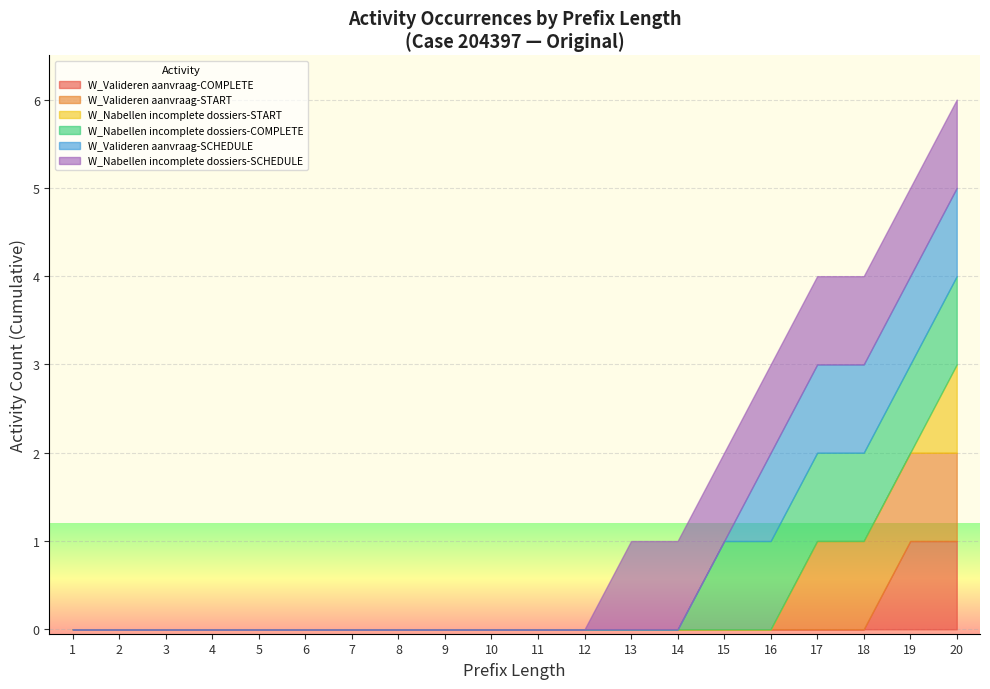

The value of W_Valideren aanvraag-COMPLETE at 1 is 1. True or false?

False